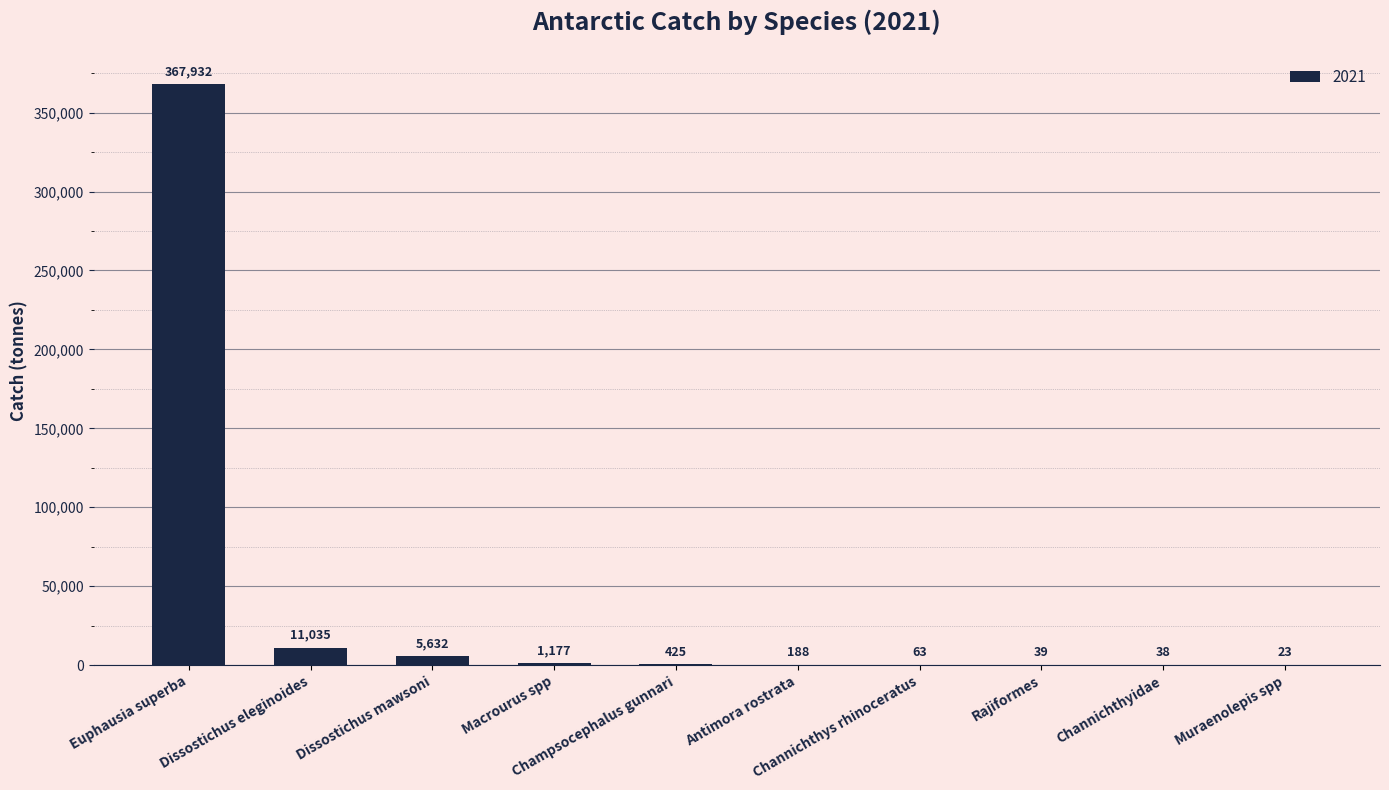

What is the greatest value displayed?

367931.5